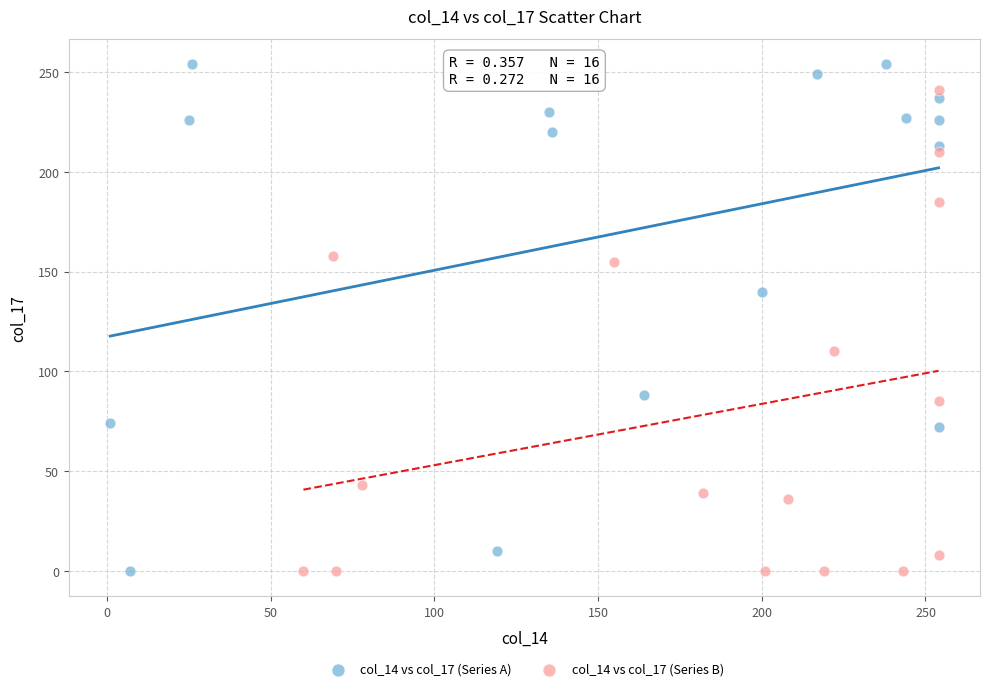

Which series reaches the maximum Y coordinate?

col_14 vs col_17 (Series A)